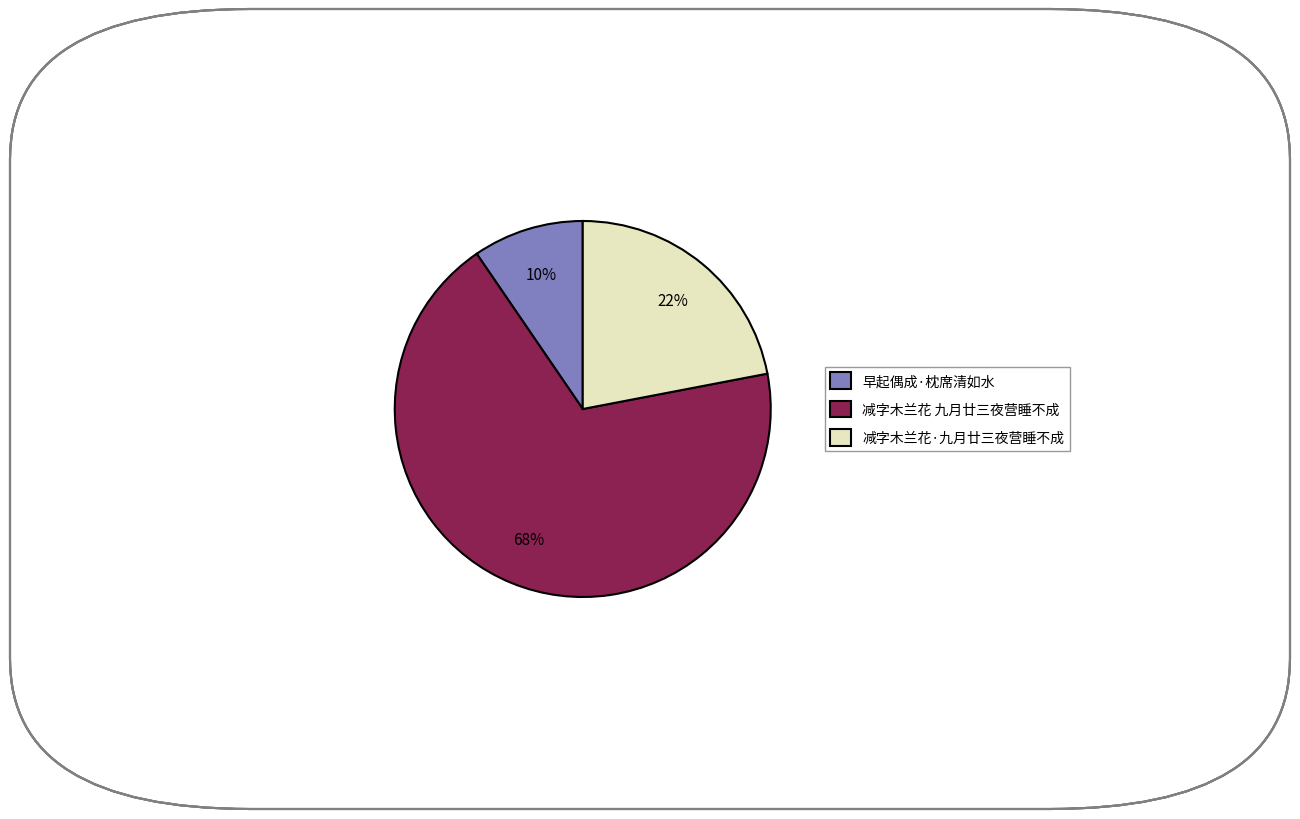

The 减字木兰花·九月廿三夜营睡不成 slice represents 9% of the pie. True or false?

False